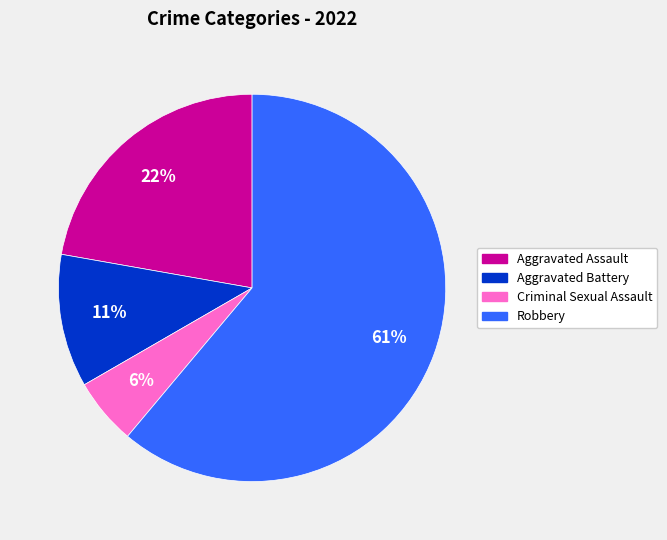

Which slice is the largest?

Robbery